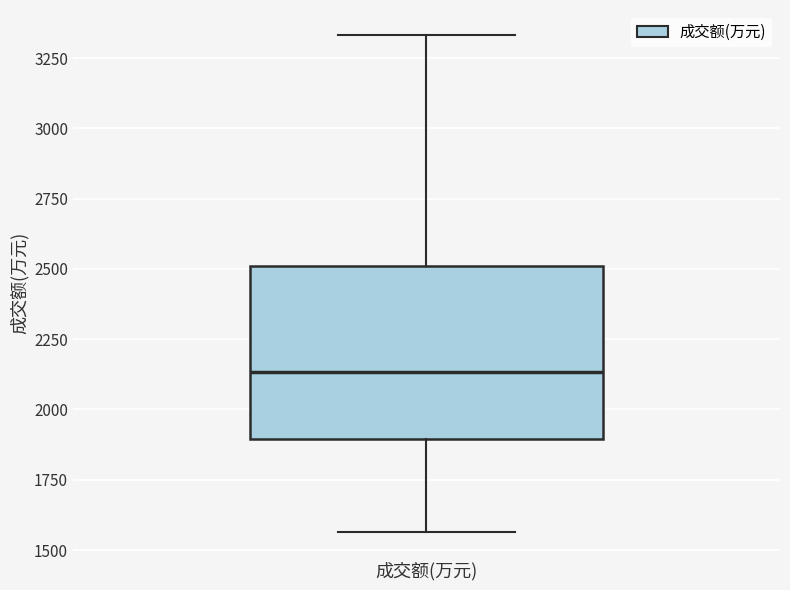

Read this box plot against the y-axis: the position of the median line, the range covered by the box, and the ends of both whiskers. The values are not printed on the chart, so give them approximately, as read against the axis.

median 2150, box 1900 to 2500, whiskers 1550 to 3350